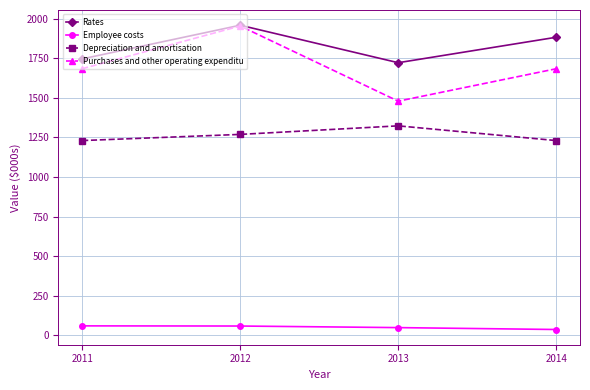

Count the Rates values in the range 1746 to 1959.

3